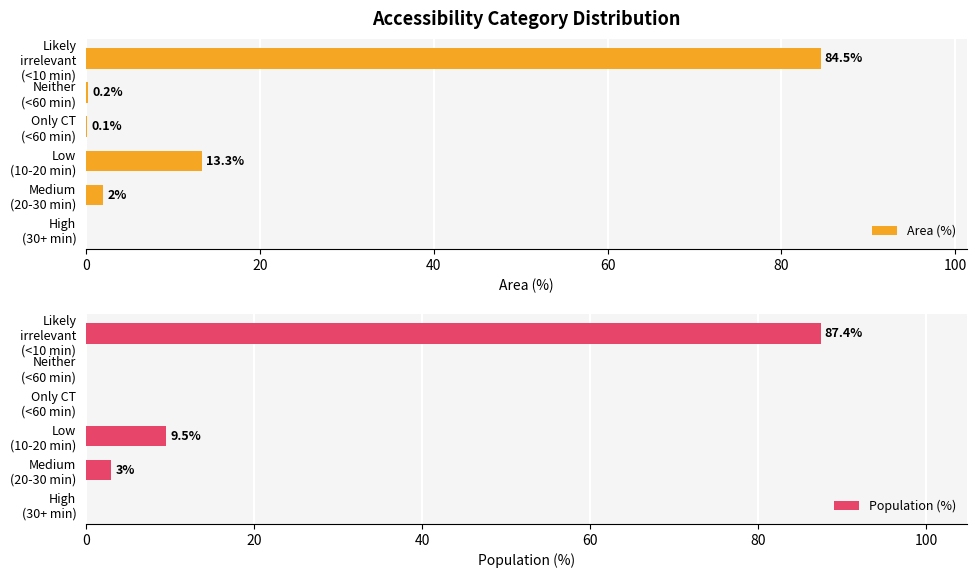

At Neither (<60 min), list the series in order from largest to smallest.

Area (%), Population (%)